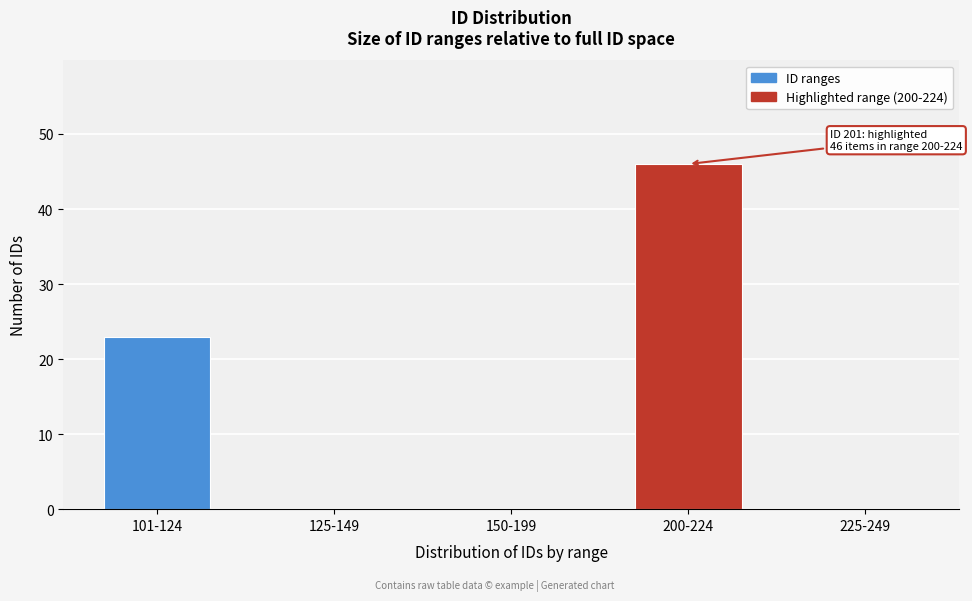

Reading right to left, transcribe all the data shown in this chart.

225-249=0	200-224=46	150-199=0	125-149=0	101-124=23